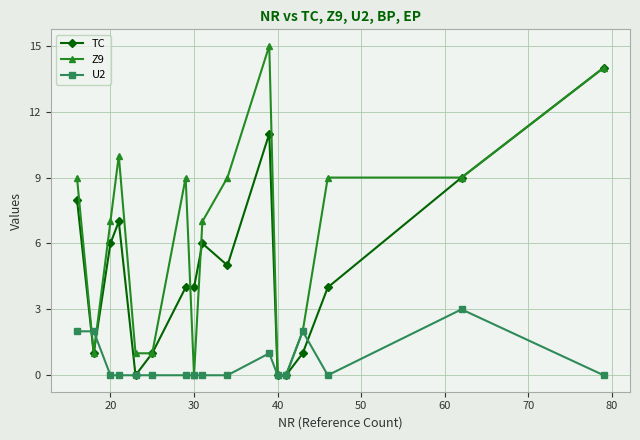

Which series has the largest total across all categories?

Z9